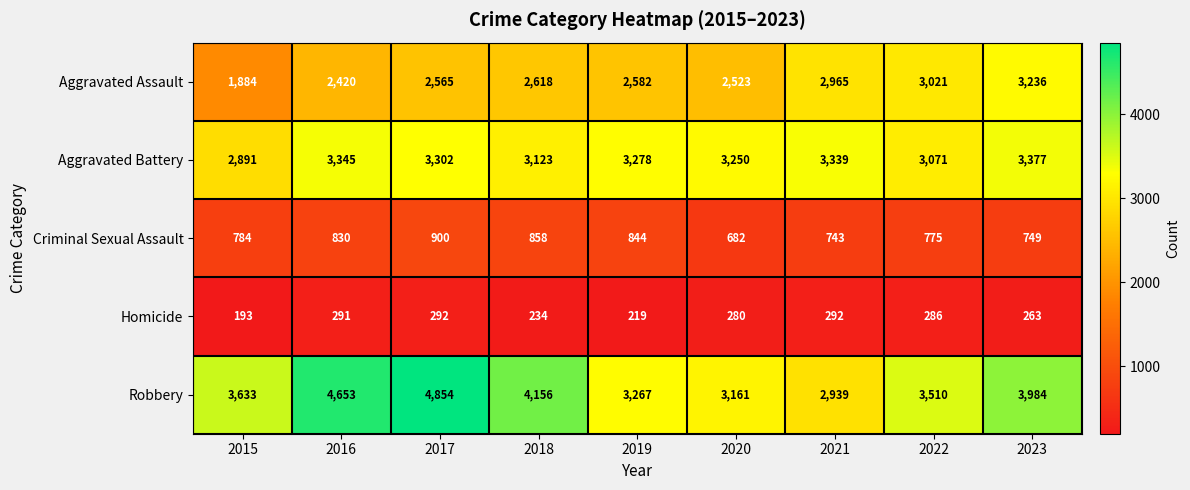

Between 2017 and 2021, which series saw the biggest shift?

Robbery